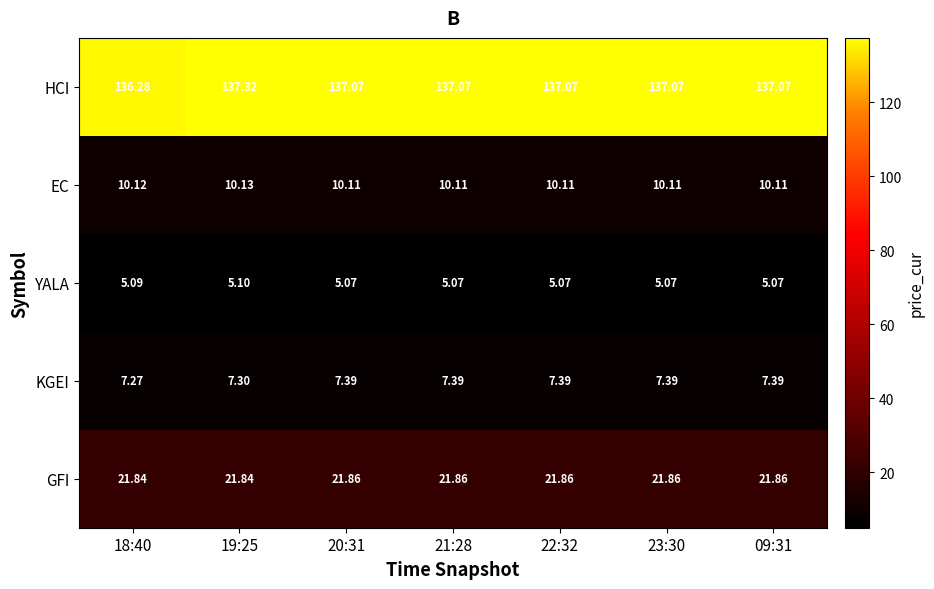

Which series has the widest spread of values?

HCI